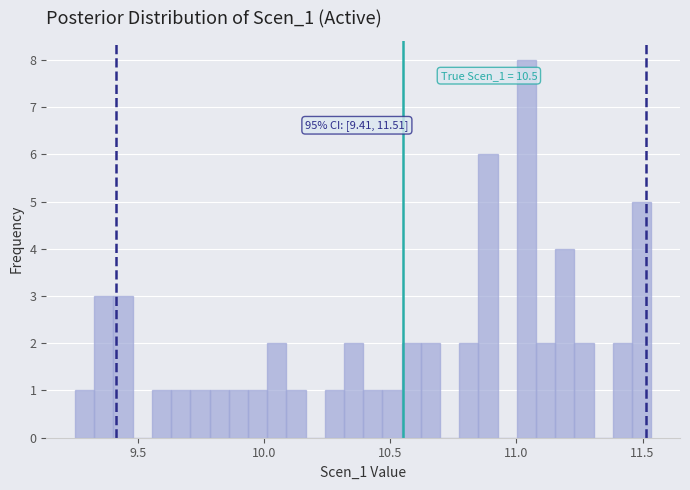

Around what value on the x-axis is the tallest bar? Give the approximate position of its centre, as read against the axis.

11.05